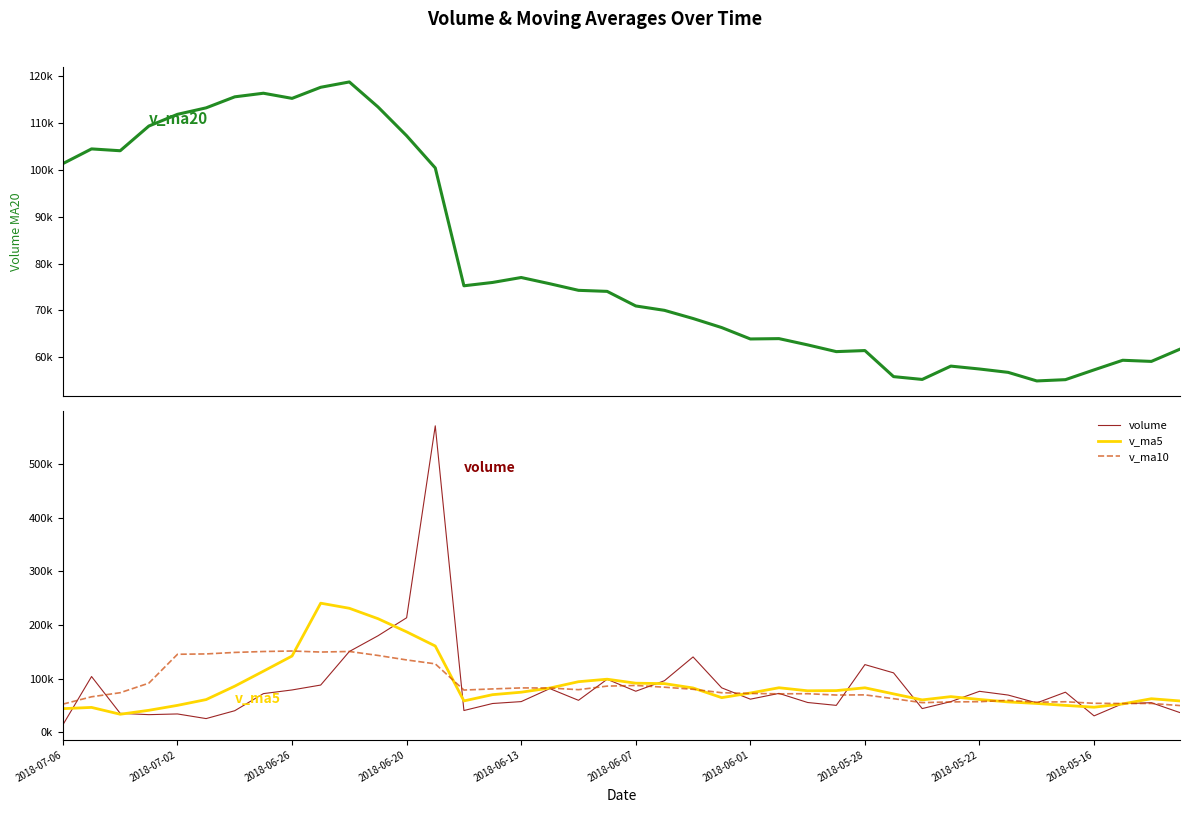

What is the smallest value displayed?

13572.0